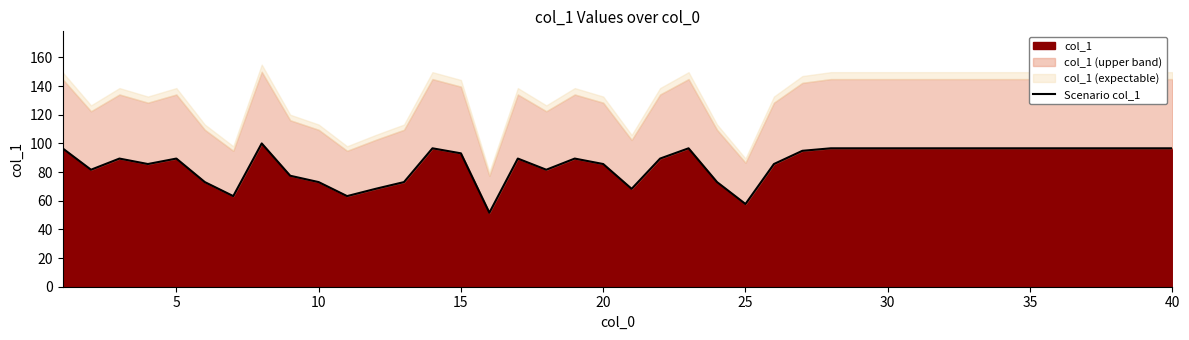

What is the lowest value of the col_1 series?

51.6